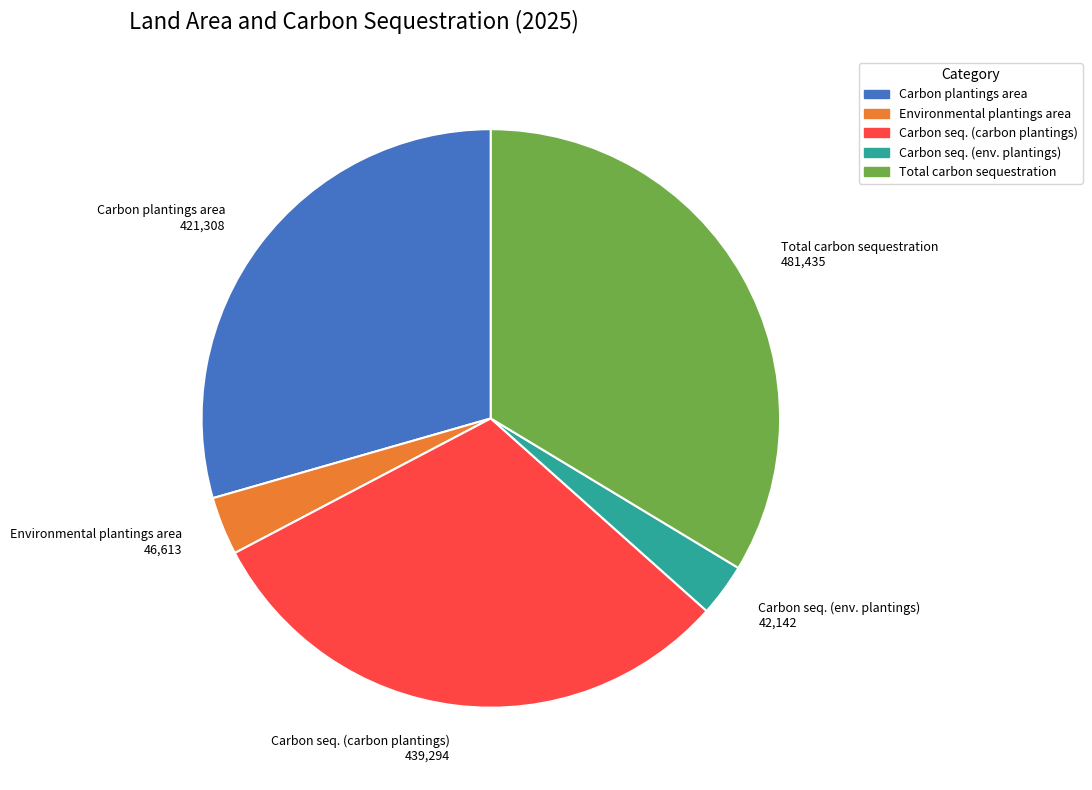

What is the largest slice in the pie chart?

Total carbon sequestration